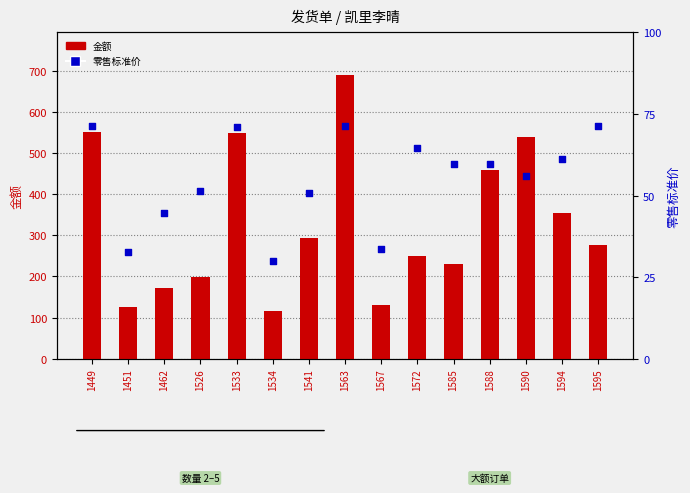

Which series contains the highest Y value?

金额